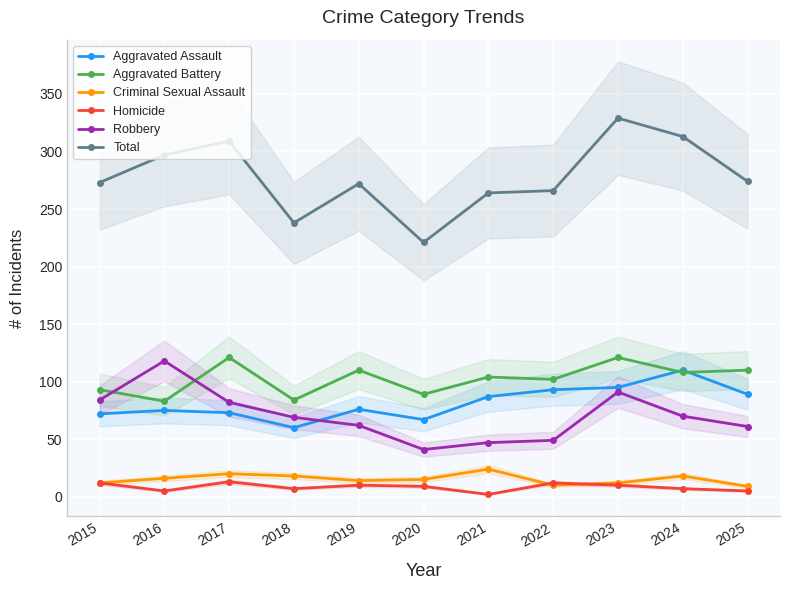

Reading left to right, transcribe all the data shown in this chart.

Aggravated Assault: 72	75	73	60	76	67	87	93	95	110	89
Aggravated Battery: 93	83	121	84	110	89	104	102	121	108	110
Criminal Sexual Assault: 12	16	20	18	14	15	24	10	12	18	9
Homicide: 12	5	13	7	10	9	2	12	10	7	5
Robbery: 84	118	82	69	62	41	47	49	91	70	61
Total: 273	297	309	238	272	221	264	266	329	313	274